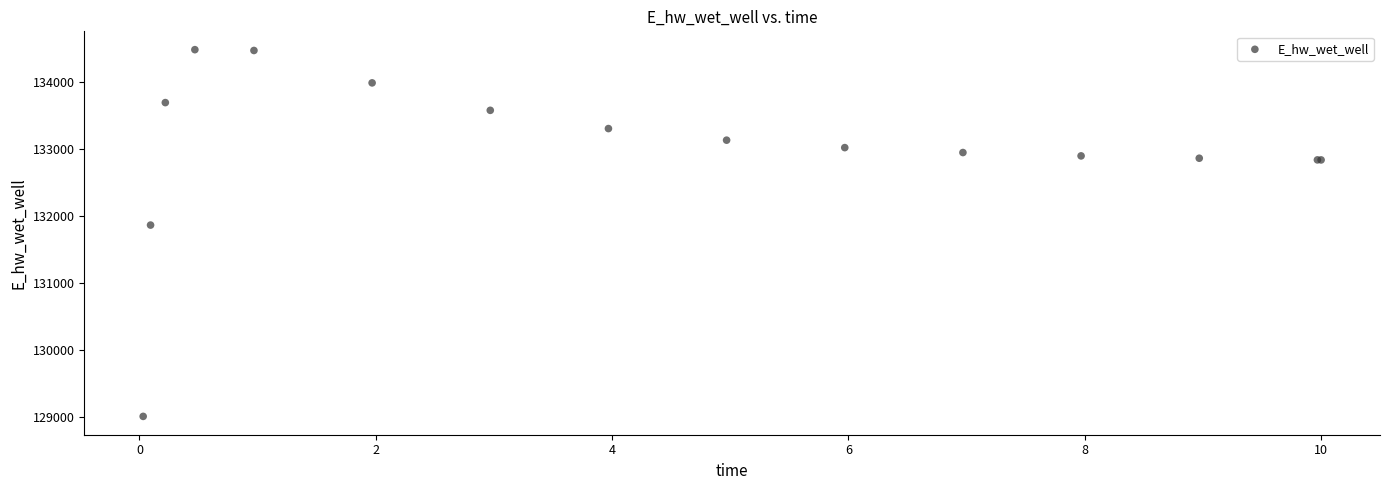

What Y value in the scatter plot is closest to 131748?

131866.8